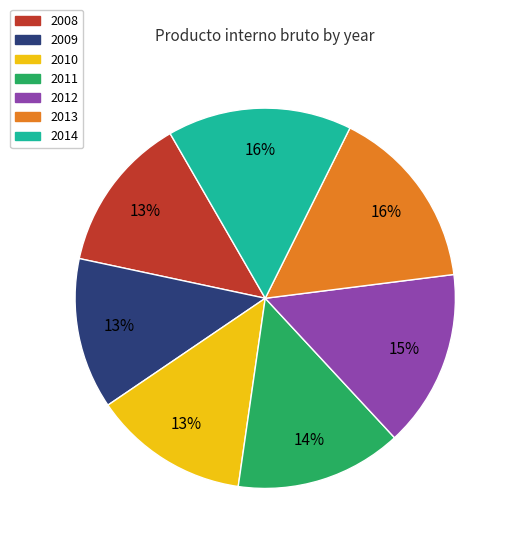

Is the sum of 2008 and 2012 greater than half?

No